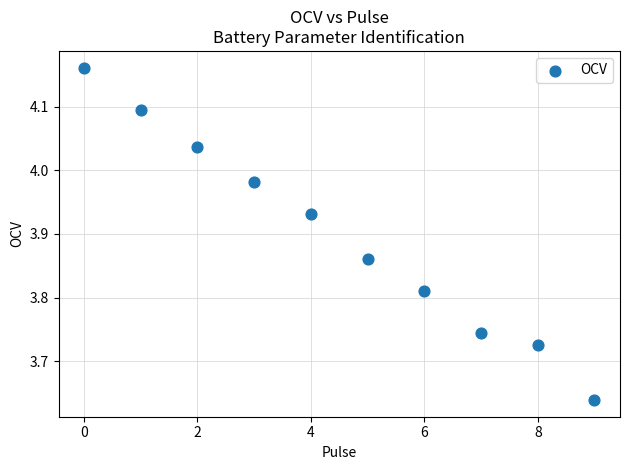

What is the range of Y values (max minus min)?

0.5